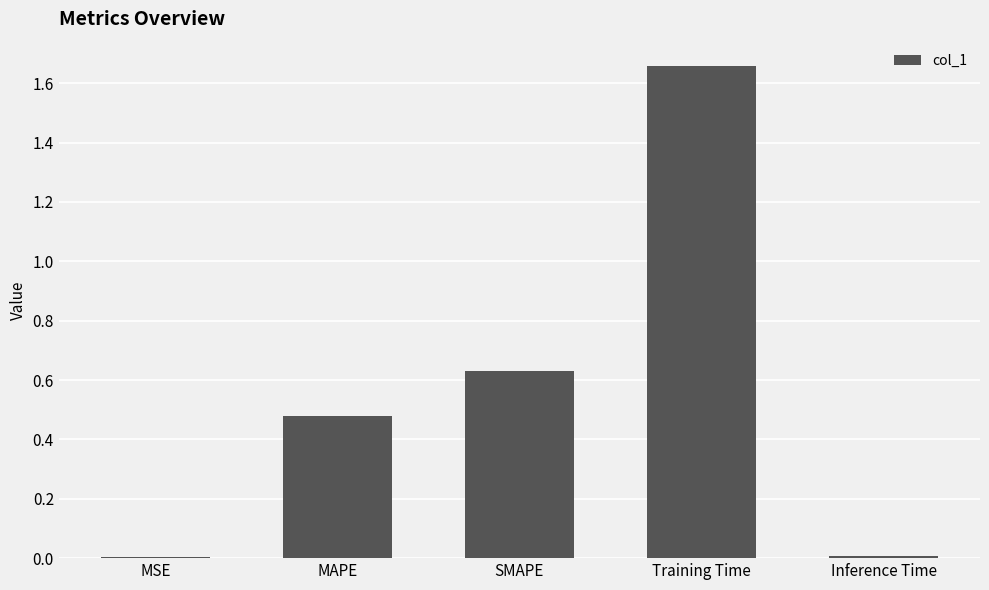

What is the sum of all values?

2.8